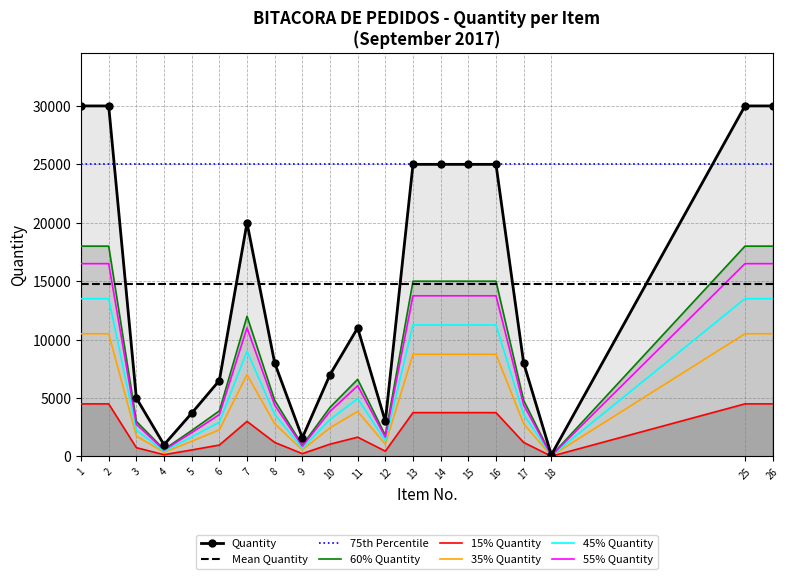

Which series has the largest range (max minus min)?

Quantity